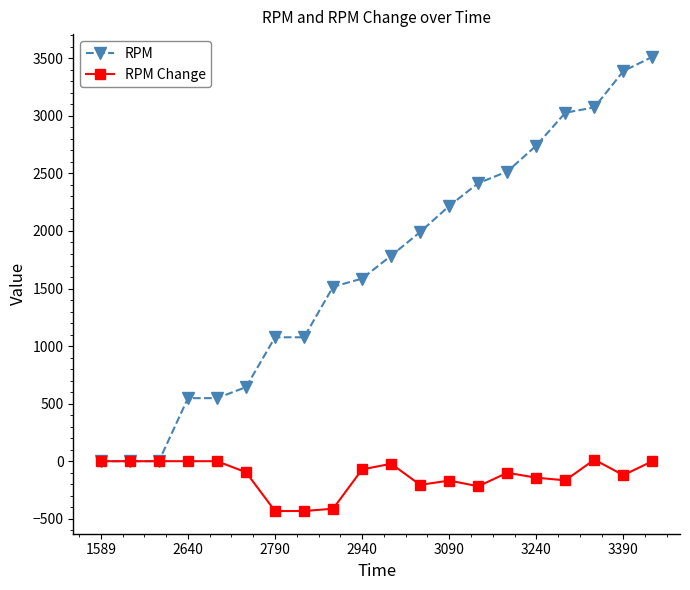

List the series in order of their overall mean, lowest first.

RPM Change, RPM